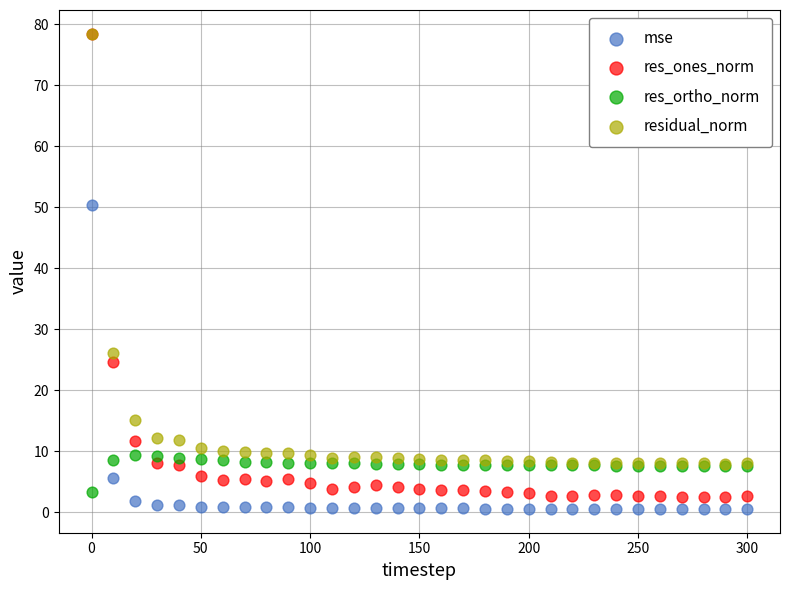

Which series reaches the minimum Y coordinate?

mse